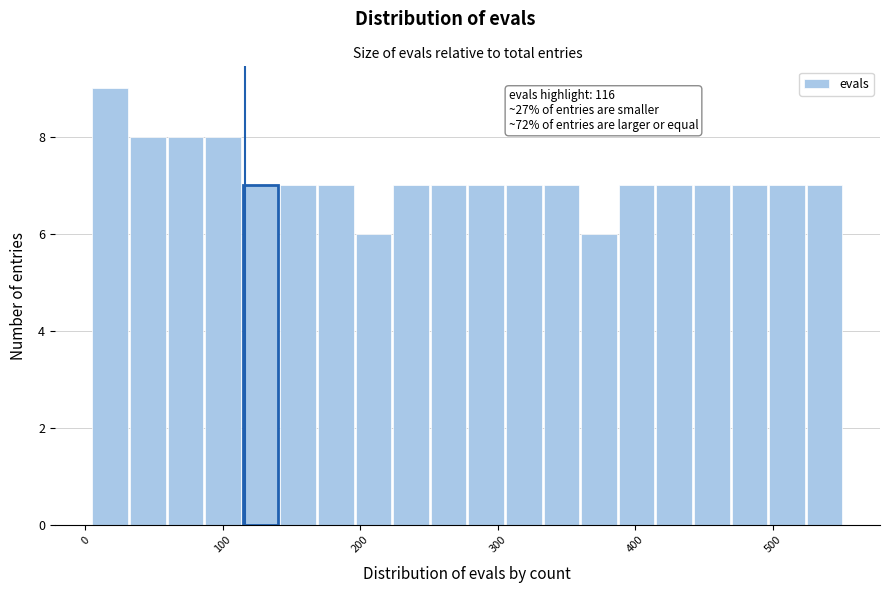

Around what value on the x-axis is the tallest bar? Give the approximate position of its centre, as read against the axis.

20